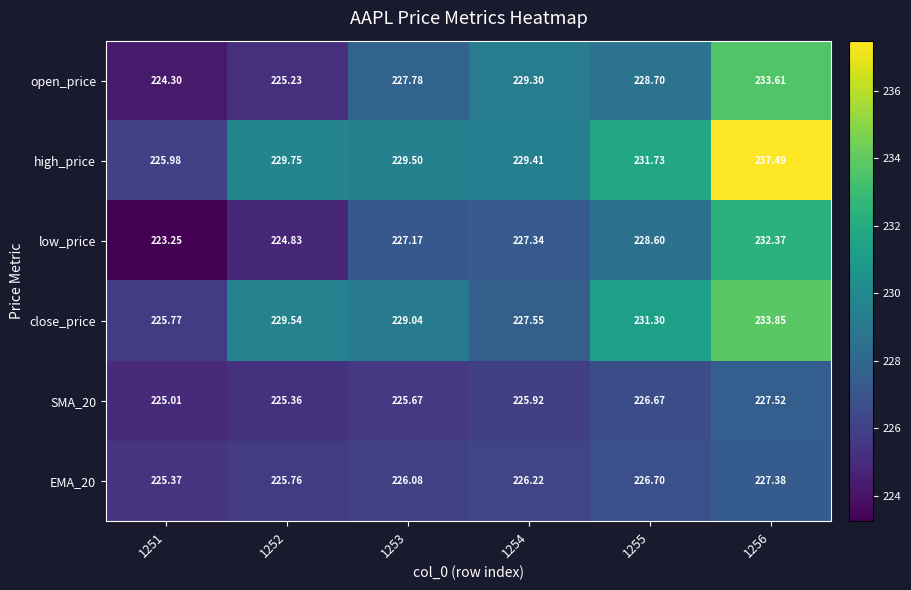

What is the spread (max minus min) of values at 1251?

2.7